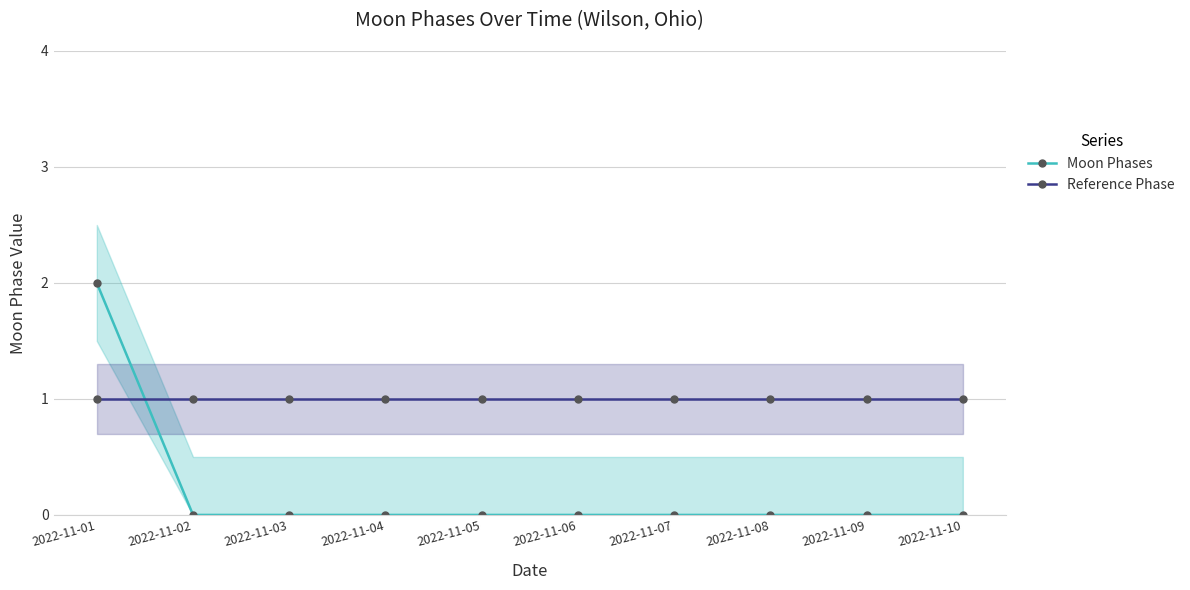

Is the value of Moon Phases at 2022-11-02 greater than the value of Reference Phase at 2022-11-09?

No